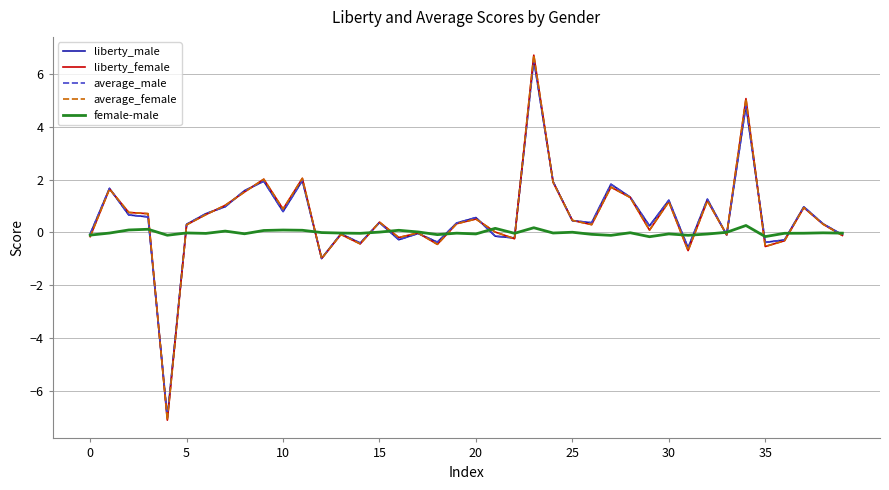

What is the maximum value shown in the chart?

6.7